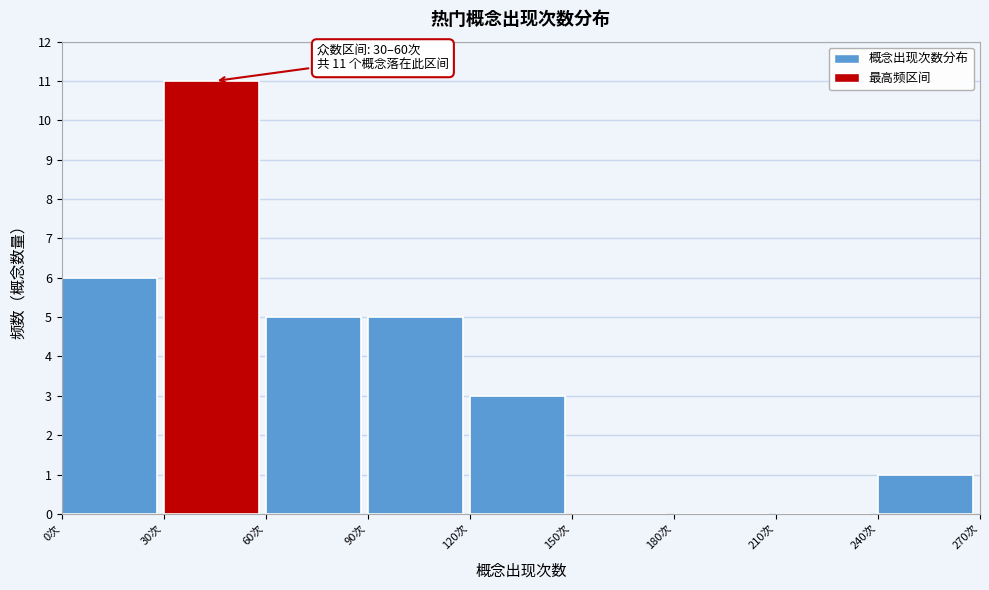

Which range on the x-axis has the tallest bar?

30 to 60